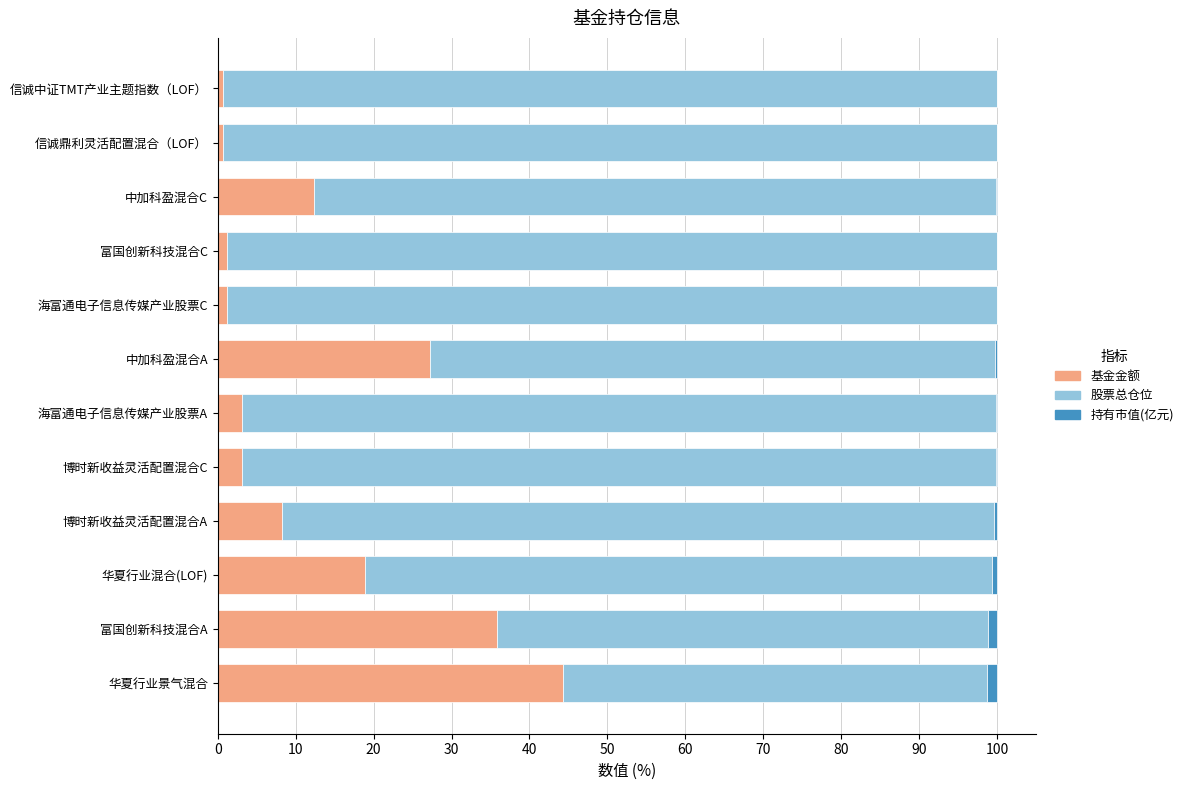

Is it true that 基金金额 equals 26.7 at 华夏行业混合(LOF)?

False